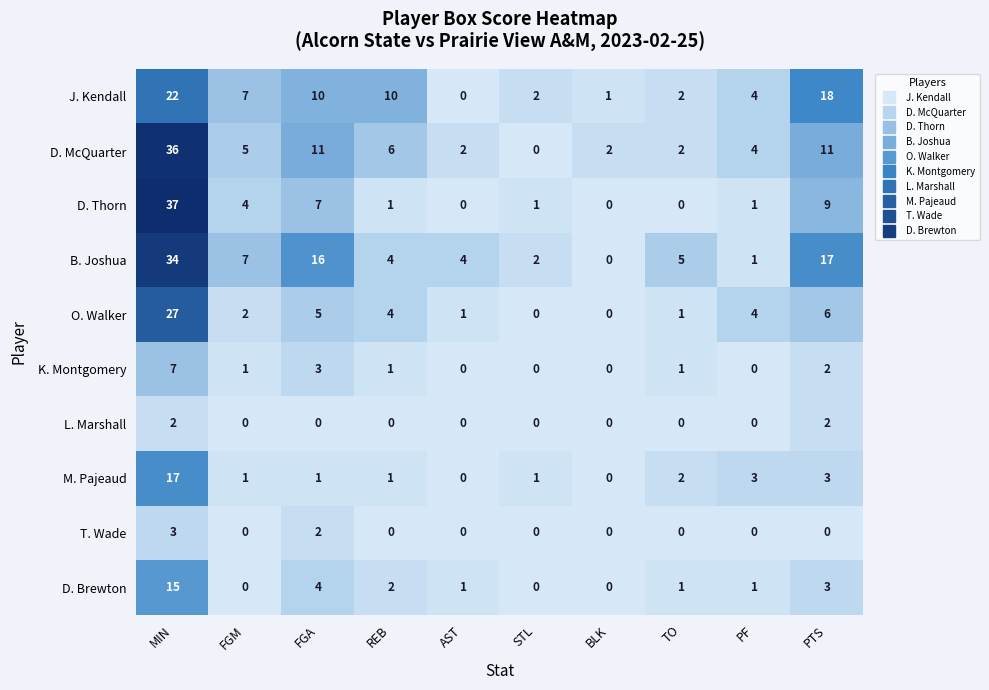

What is the maximum value shown in the chart?

37